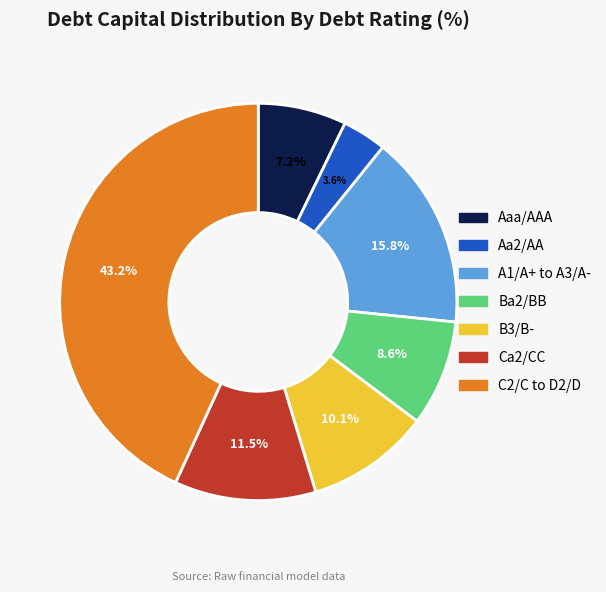

Is there any slice that represents more than half of the pie?

No